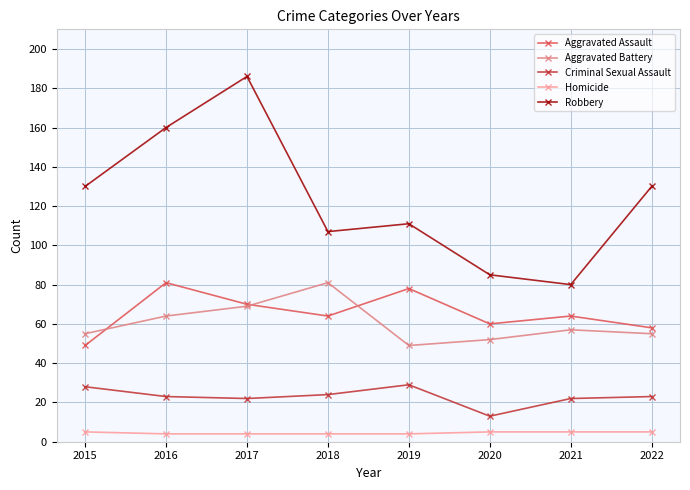

In Aggravated Assault, how many points are higher than both neighbors (excluding endpoints)?

3